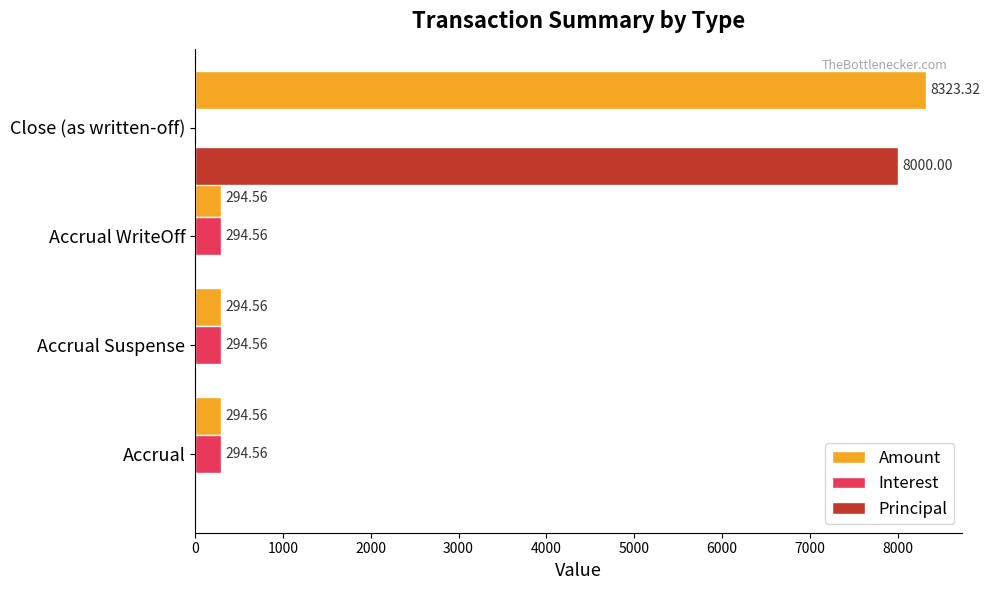

What is the sum of the Principal values at Accrual Suspense and Close (as written-off)?

8000.0